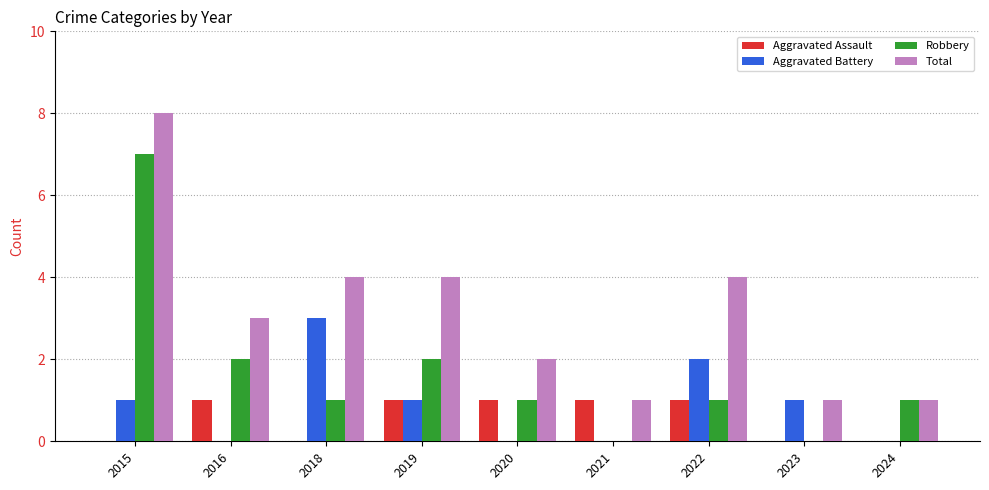

At which category is the sum across all series the highest?

2015